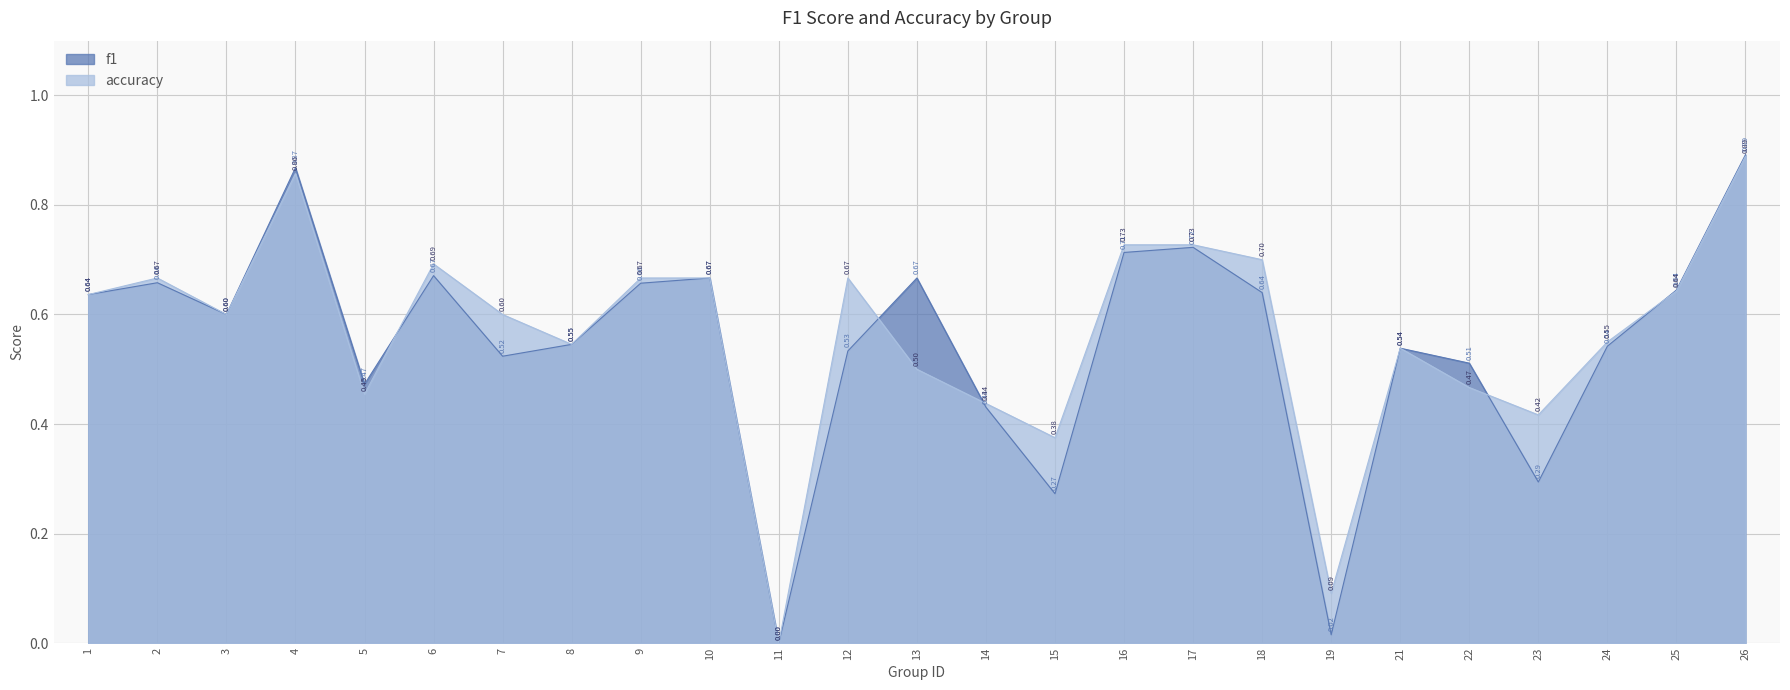

Count the number of categories in the chart.

25